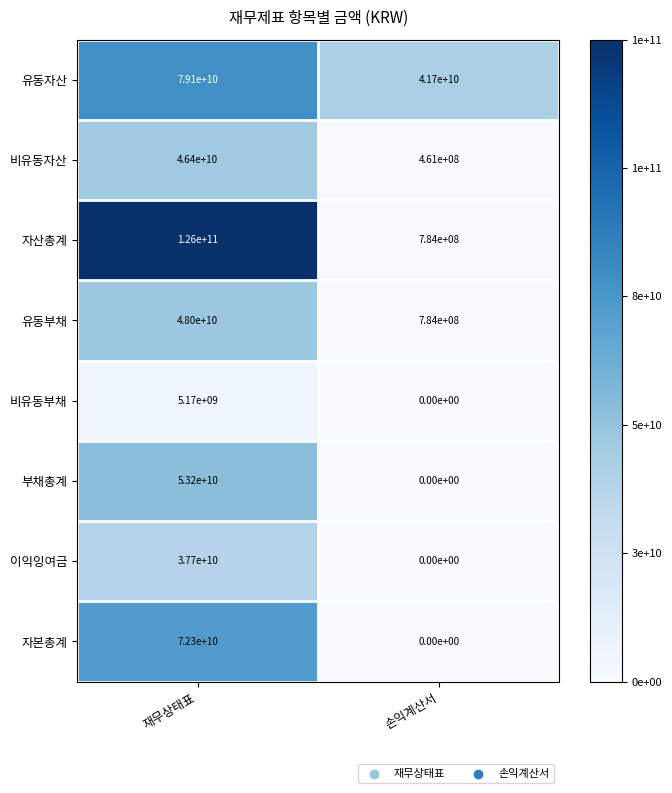

Which label corresponds to the smallest value in the chart?

손익계산서